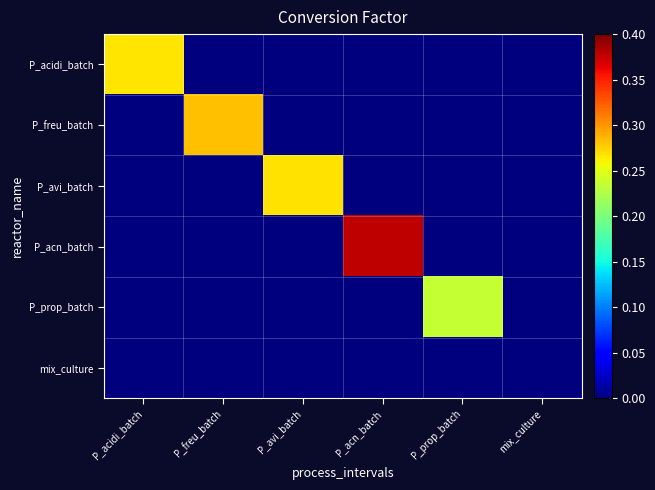

Which label corresponds to the largest value in the chart?

P_acn_batch